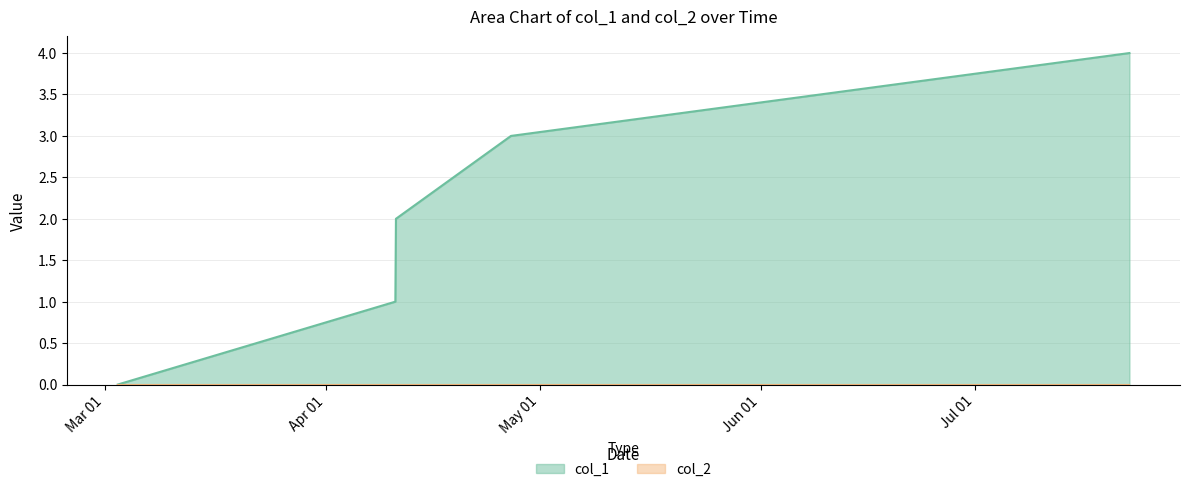

Which series has the largest total across all categories?

col_1